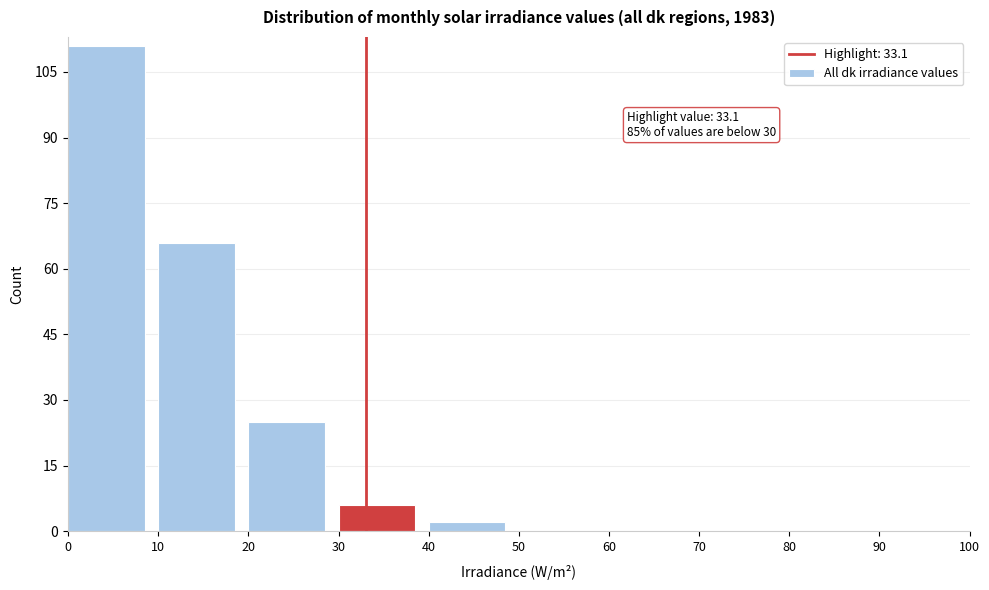

Which range on the x-axis has the tallest bar?

0 to 10